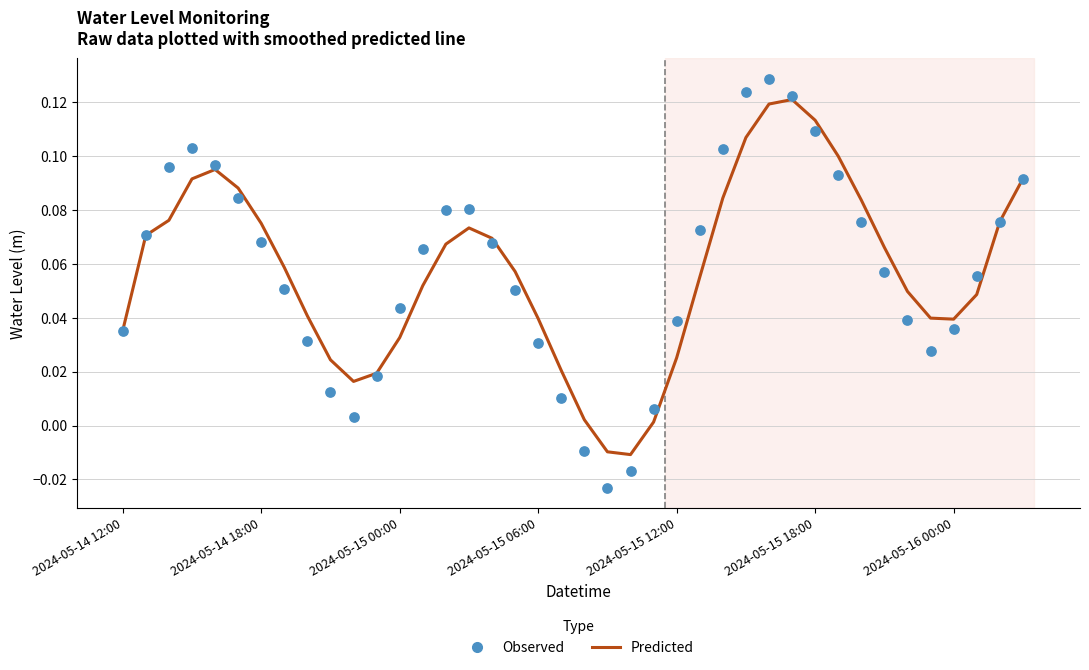

Which series has the widest spread of Y values?

Observed